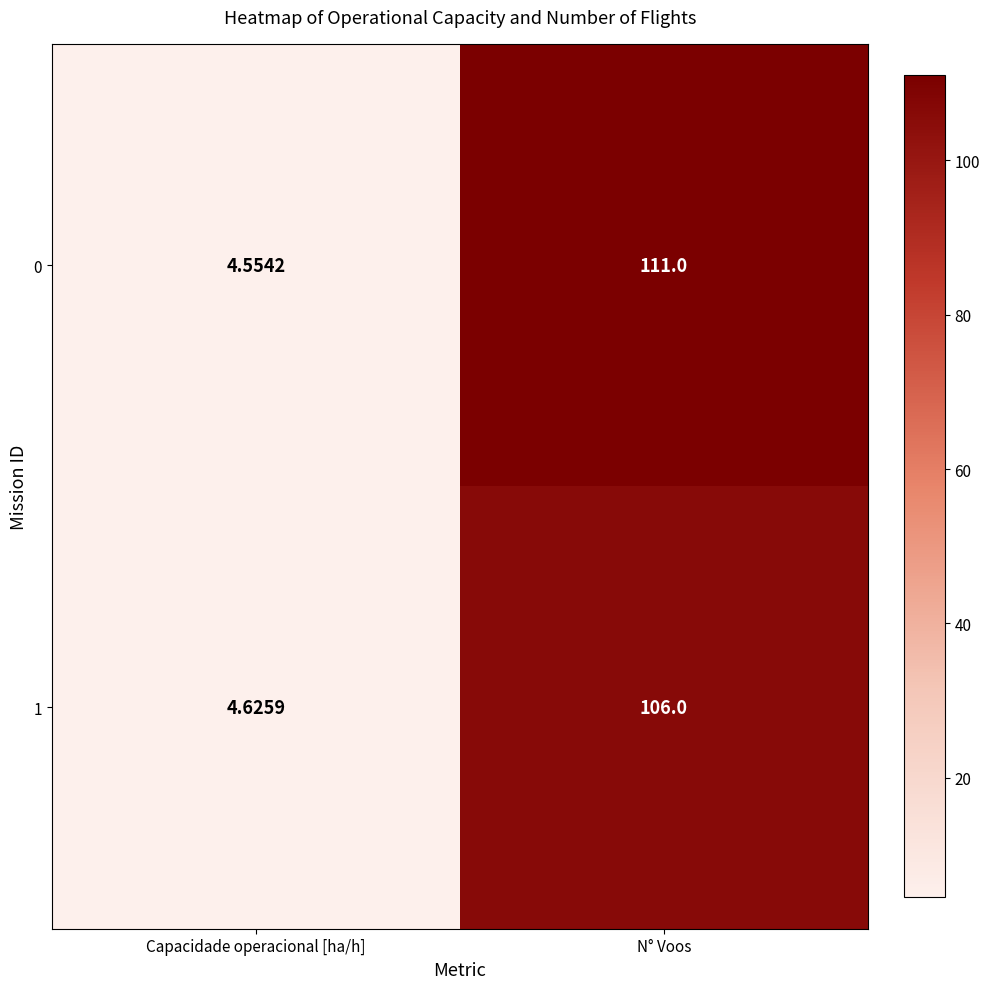

Rank the series at Capacidade operacional [ha/h] from highest to lowest value.

1, 0